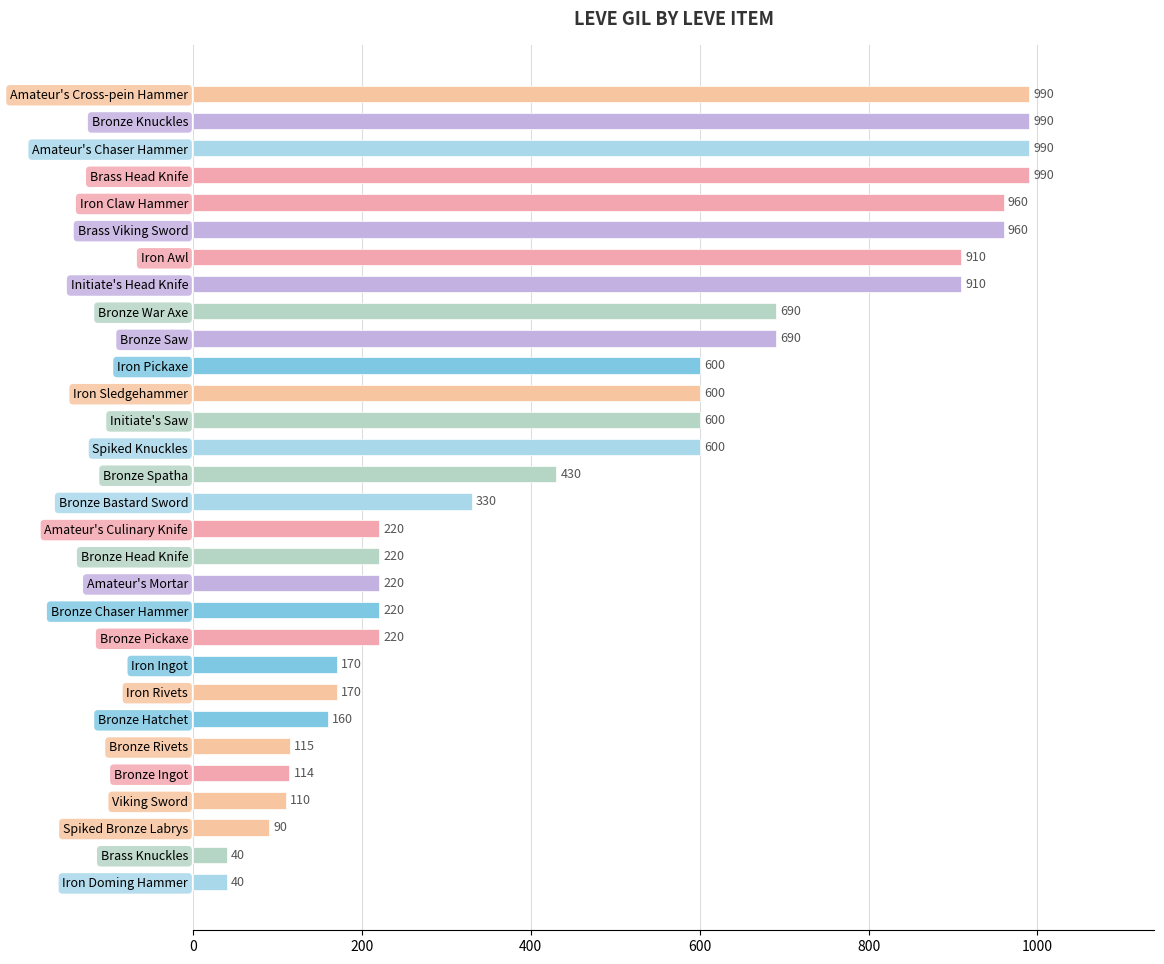

What is the difference between the second highest and second lowest values?

950